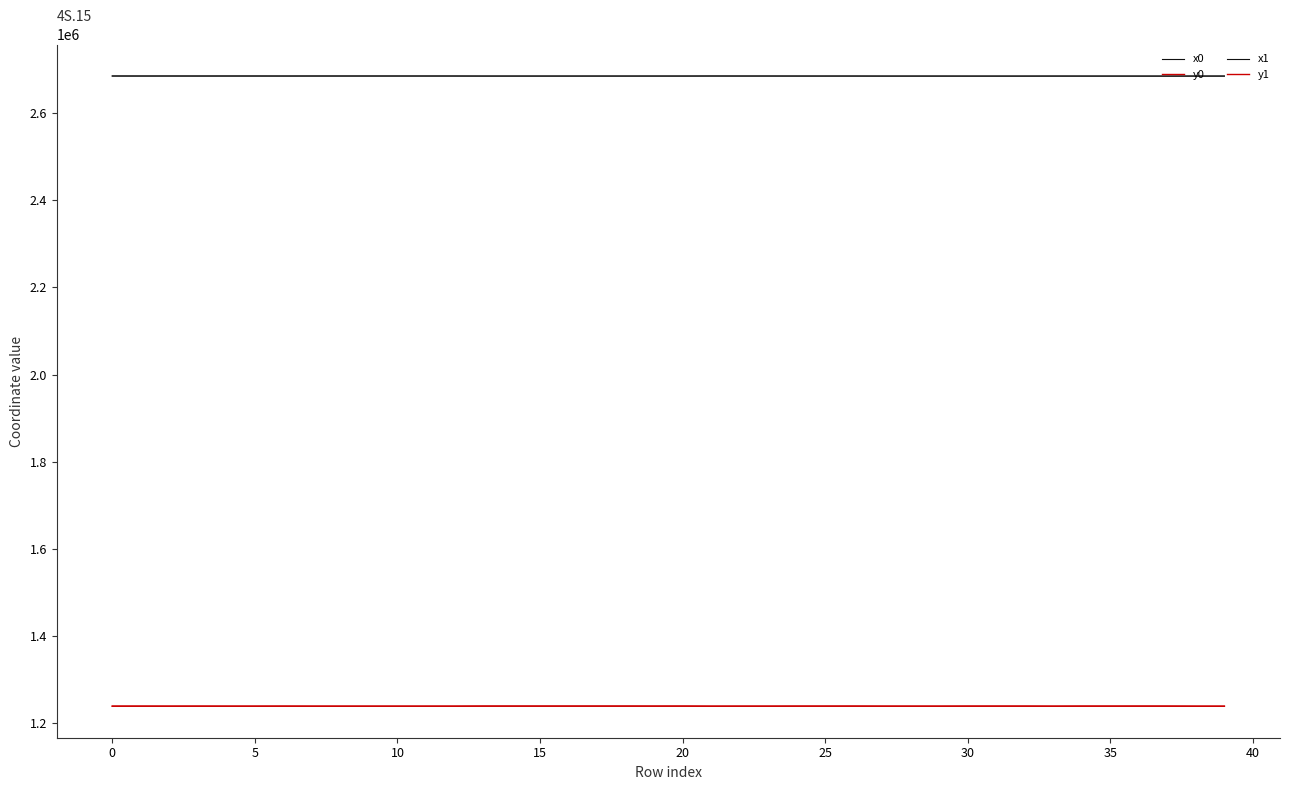

How many lines are shown in the chart?

4